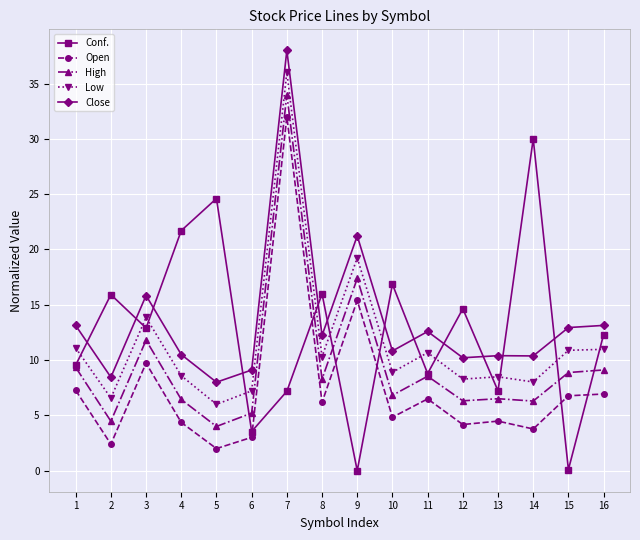

What is the value of the Conf. point at the 15th from the left?

0.1